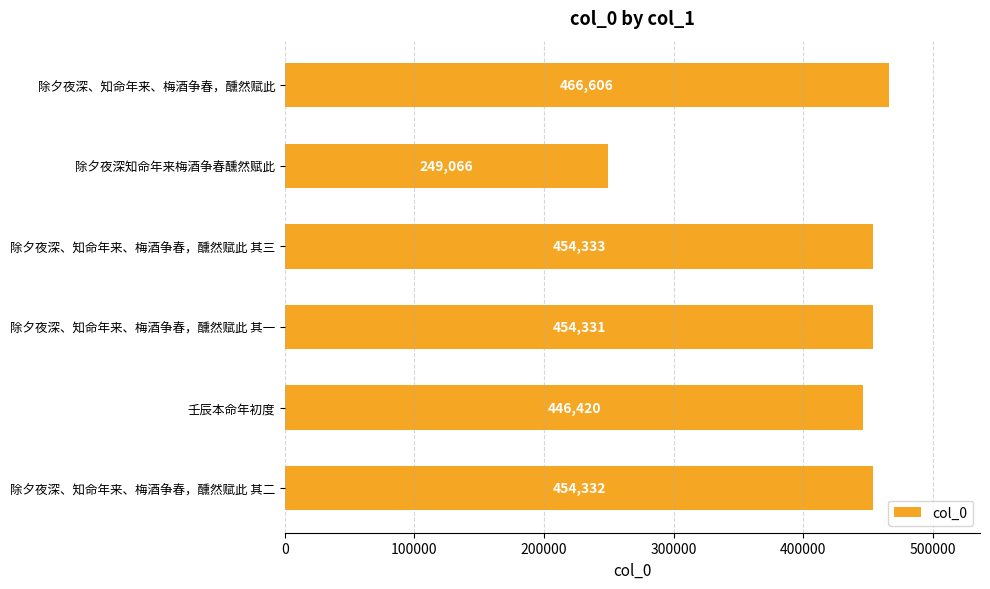

What is the sum of the values at 壬辰本命年初度 and 除夕夜深、知命年来、梅酒争春，醺然赋此 其三?

900753